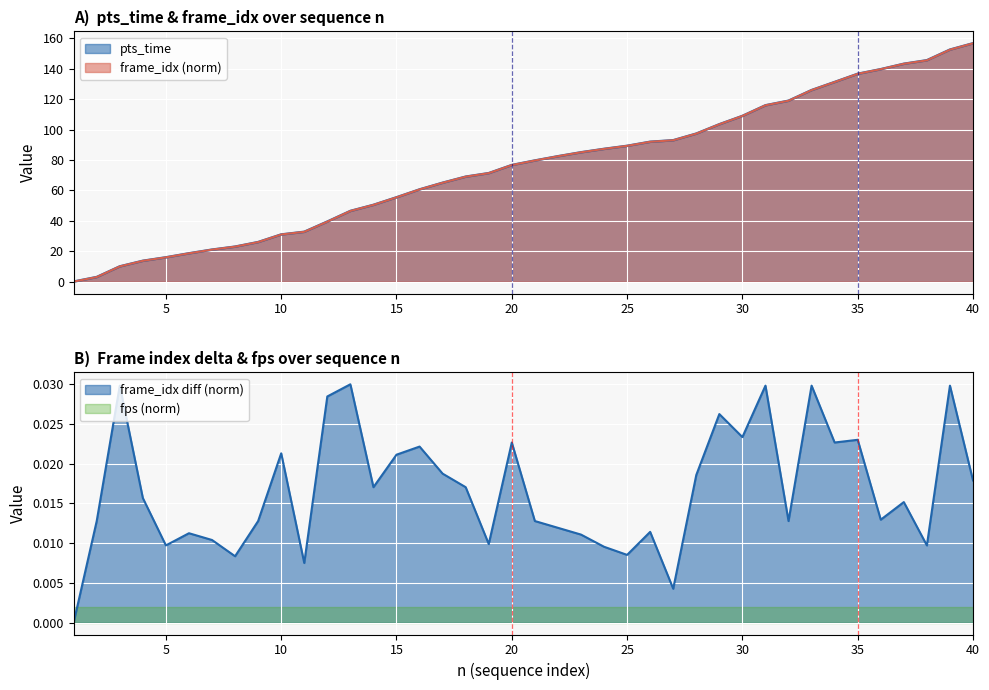

How many lines are shown in the chart?

2